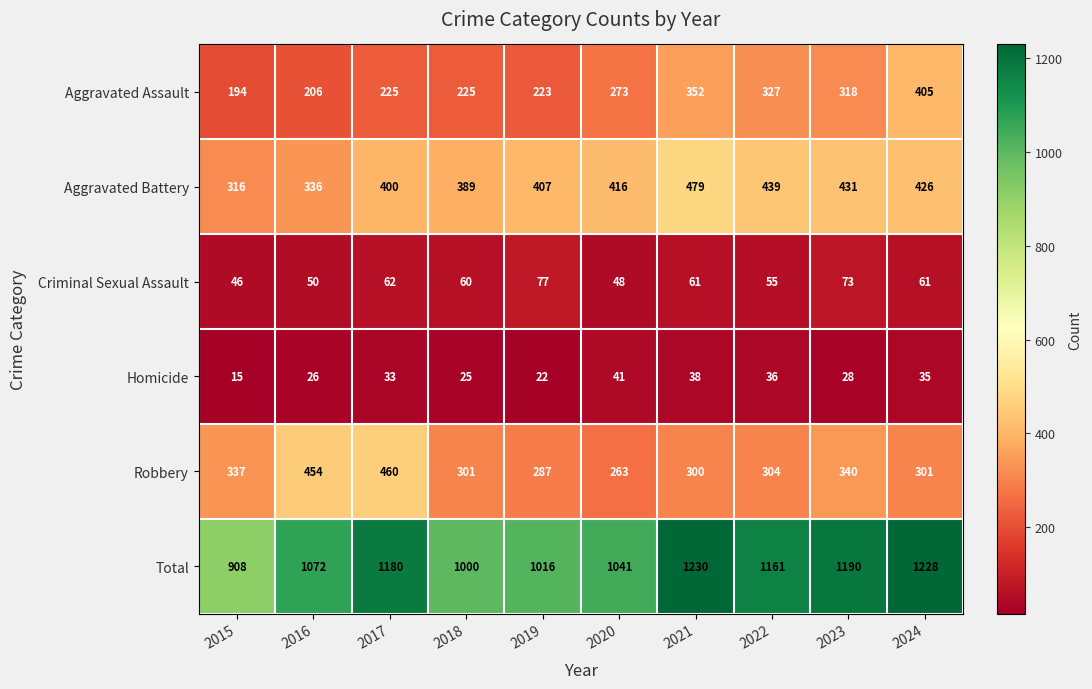

What is the smallest value displayed?

15